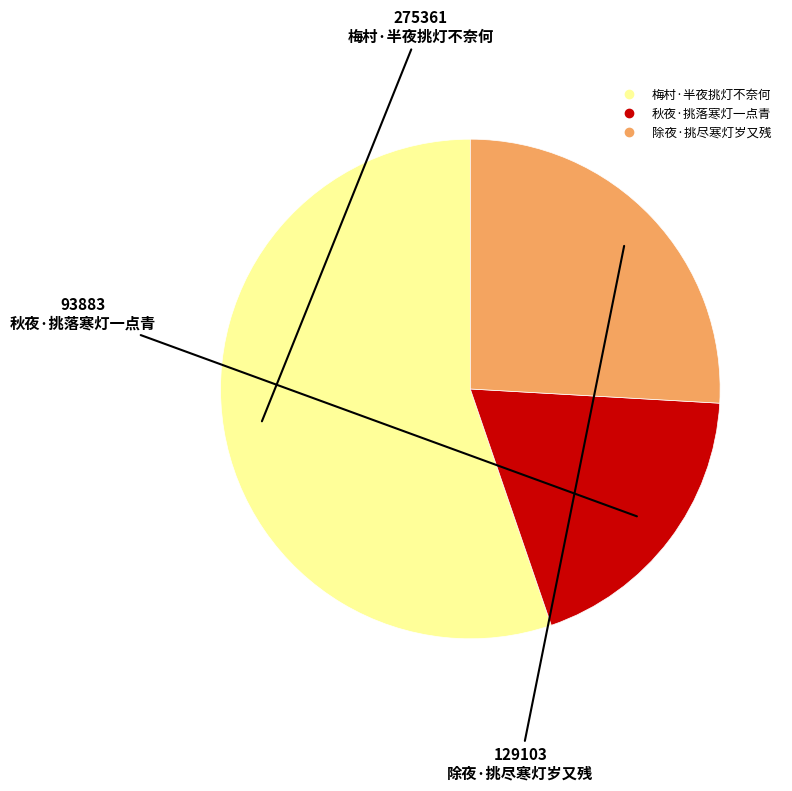

True or false: 秋夜·挑落寒灯一点青 accounts for 7% of the total.

False